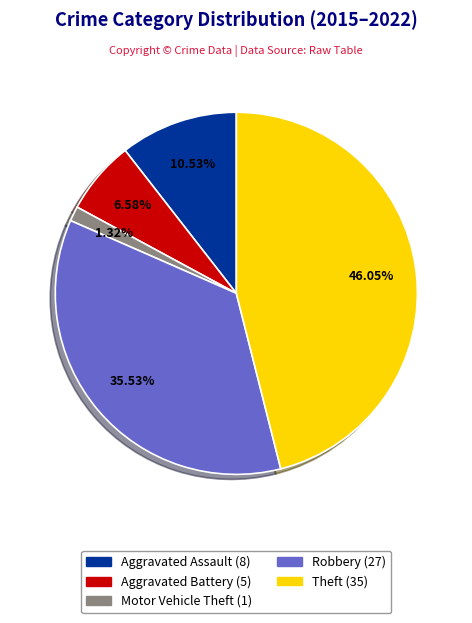

To the nearest percent, what portion does Aggravated Assault represent?

11%